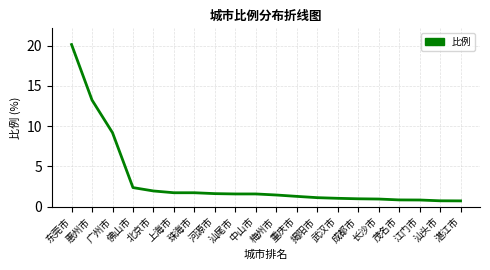

What position from the right is 茂名市?

4